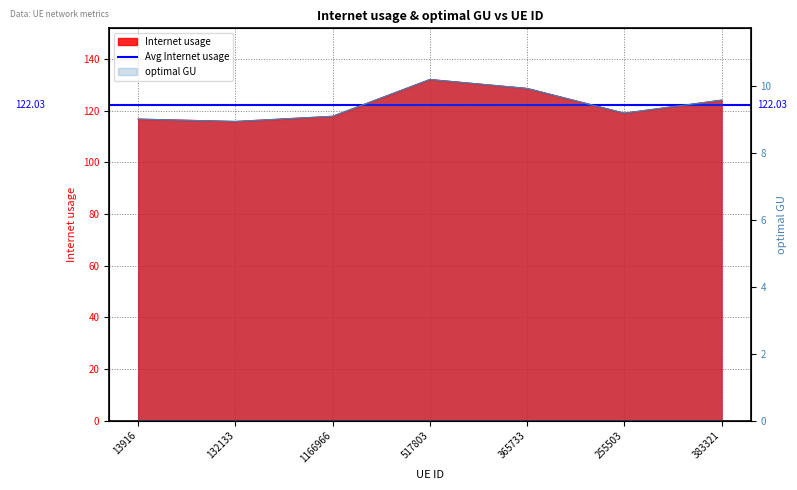

What is the difference between the second highest and minimum values in the Internet usage series?

12.8